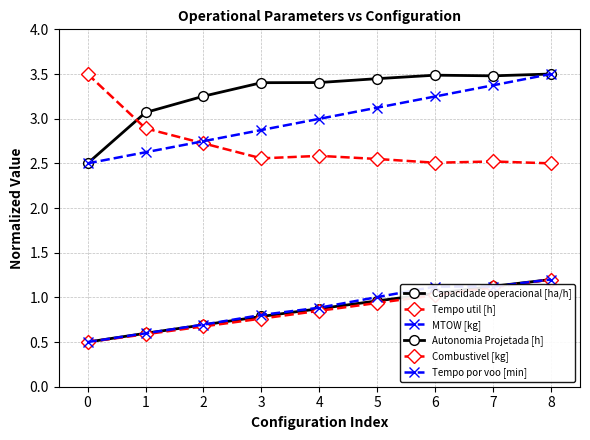

Is the value of MTOW [kg] at 2 greater than the value of Tempo por voo [min] at 4?

Yes